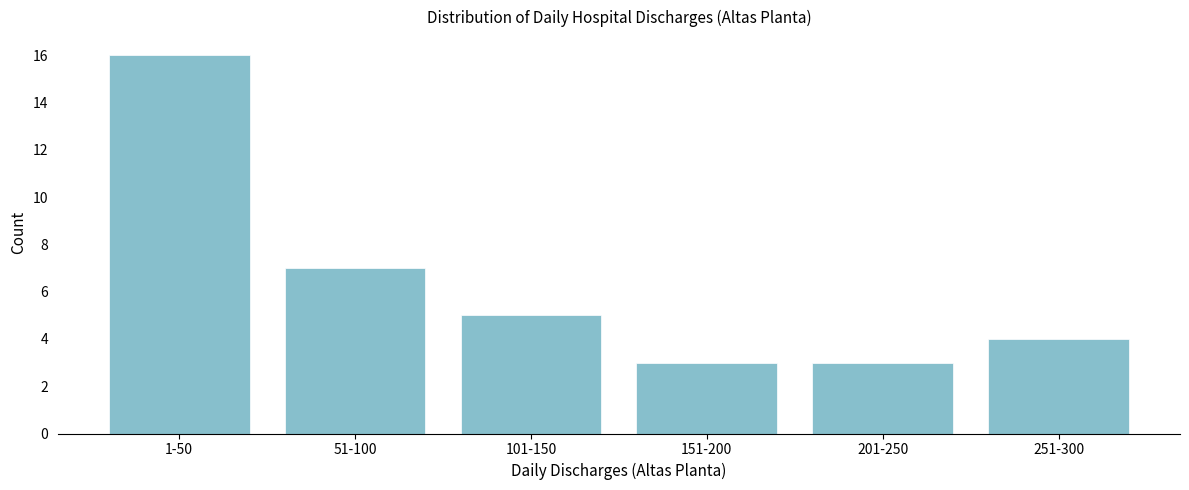

Reading left to right, transcribe all the data shown in this chart.

16	7	5	3	3	4